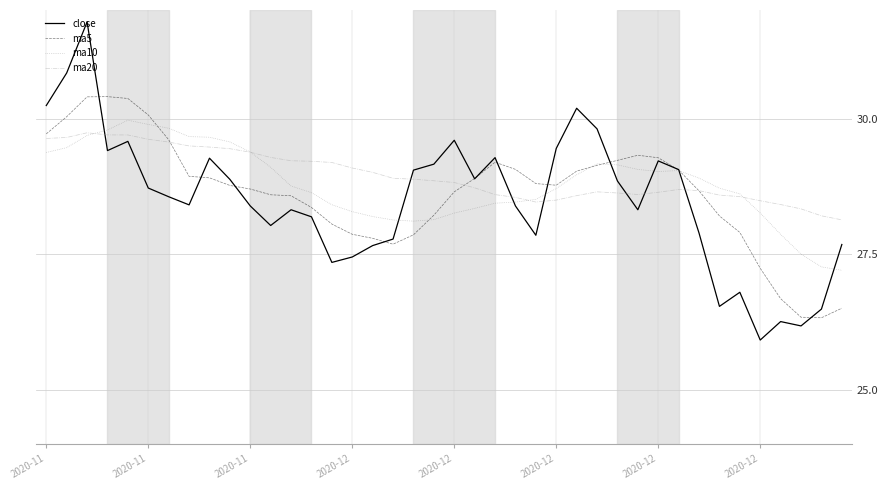

What is the difference between the maximum and minimum values in the ma10 series?

2.8